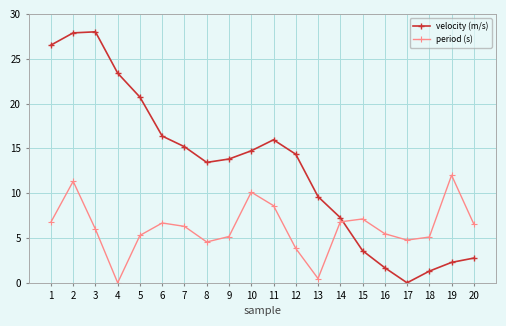

Rank the series by their maximum value, from lowest to highest.

period (s), velocity (m/s)